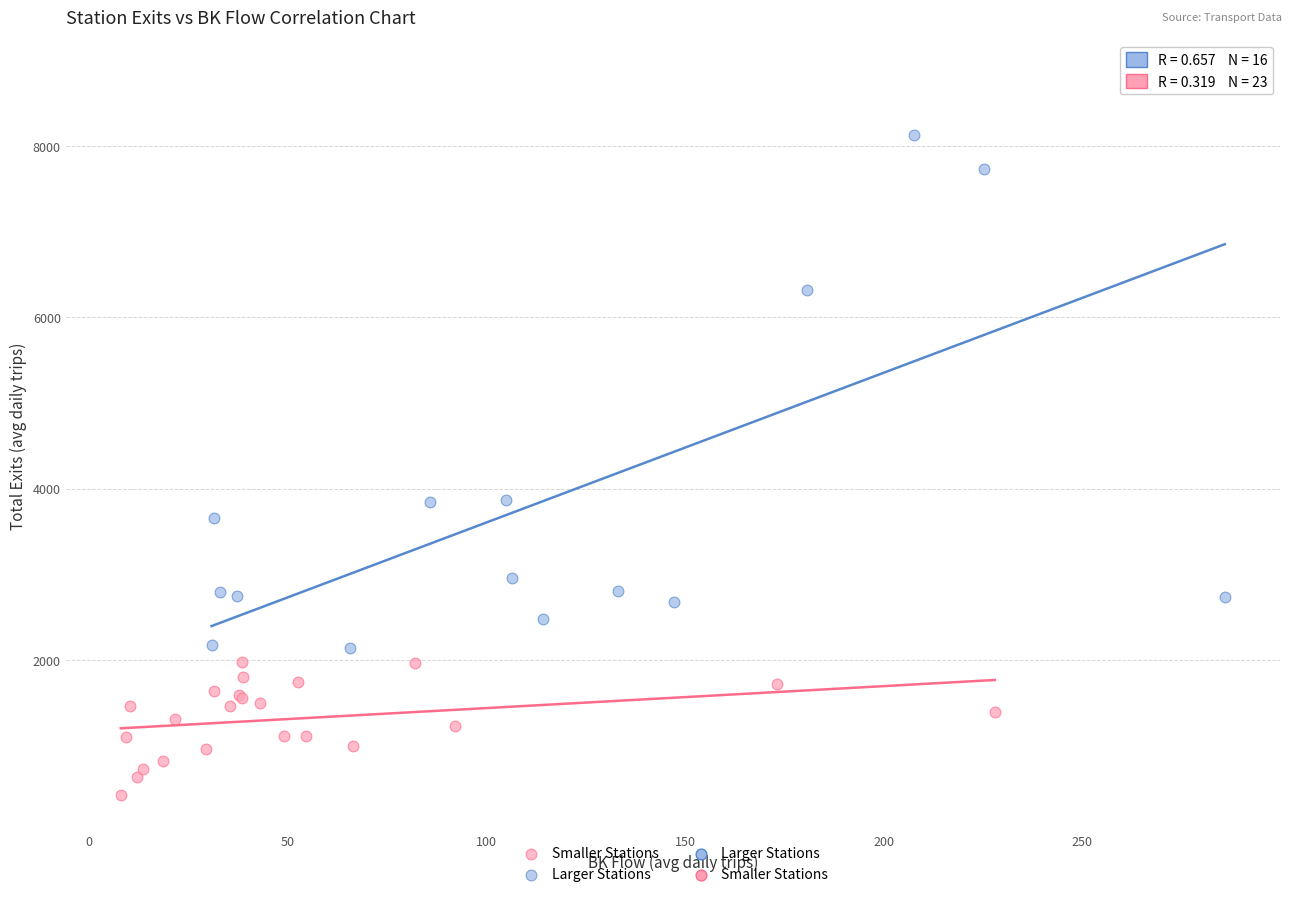

Which series contains the lowest Y value?

Smaller Stations